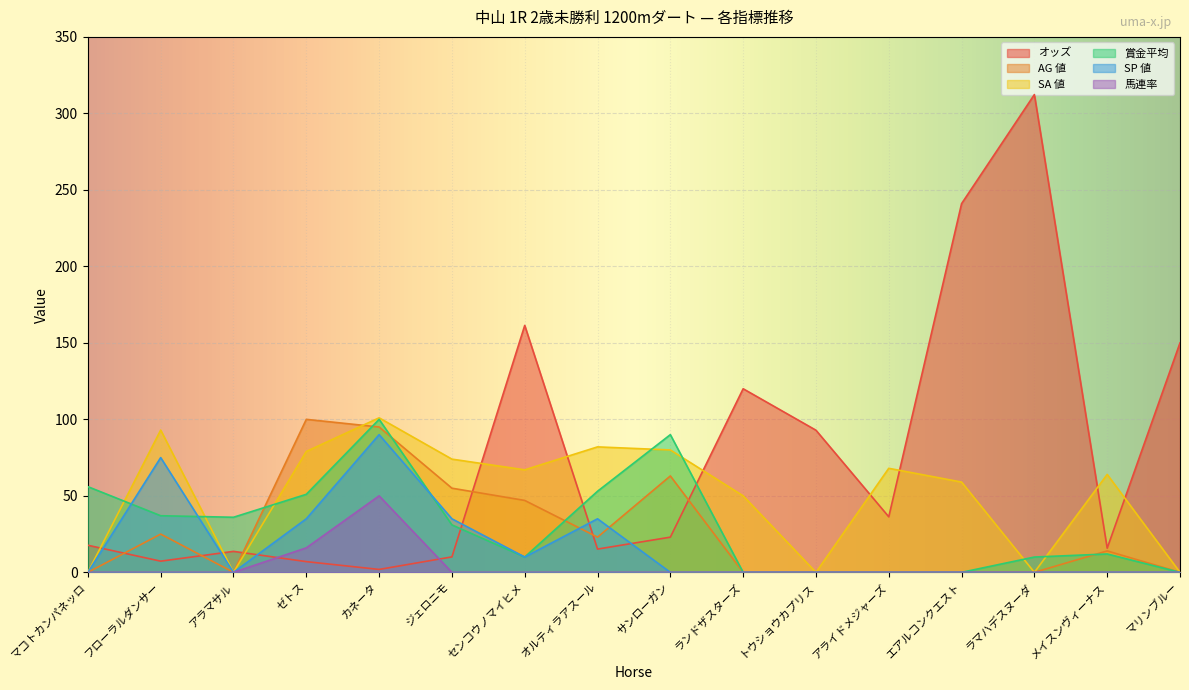

What are all the series names shown in the legend?

オッズ, AG 値, SA 値, 賞金平均, SP 値, 馬連率